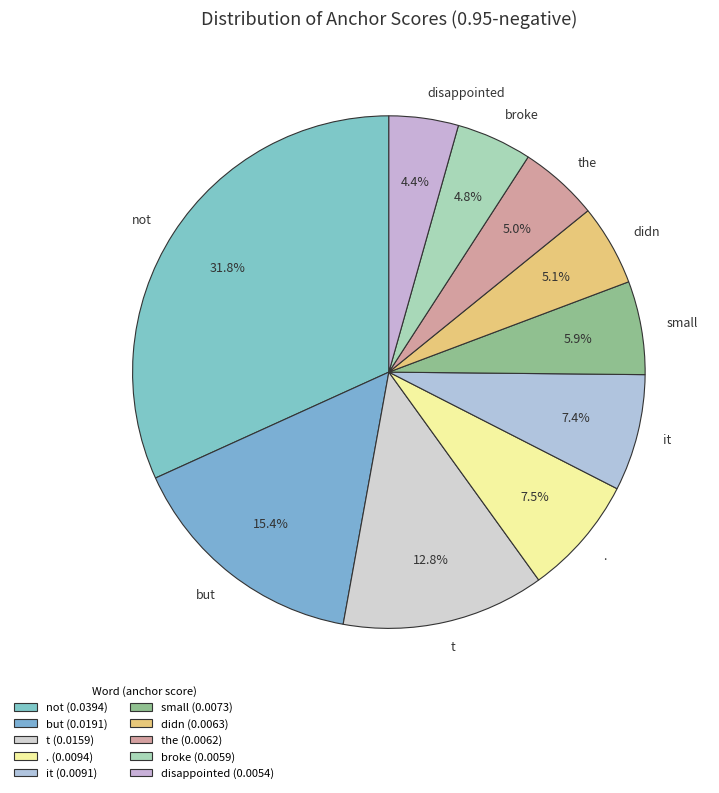

True or false: the accounts for 11% of the total.

False